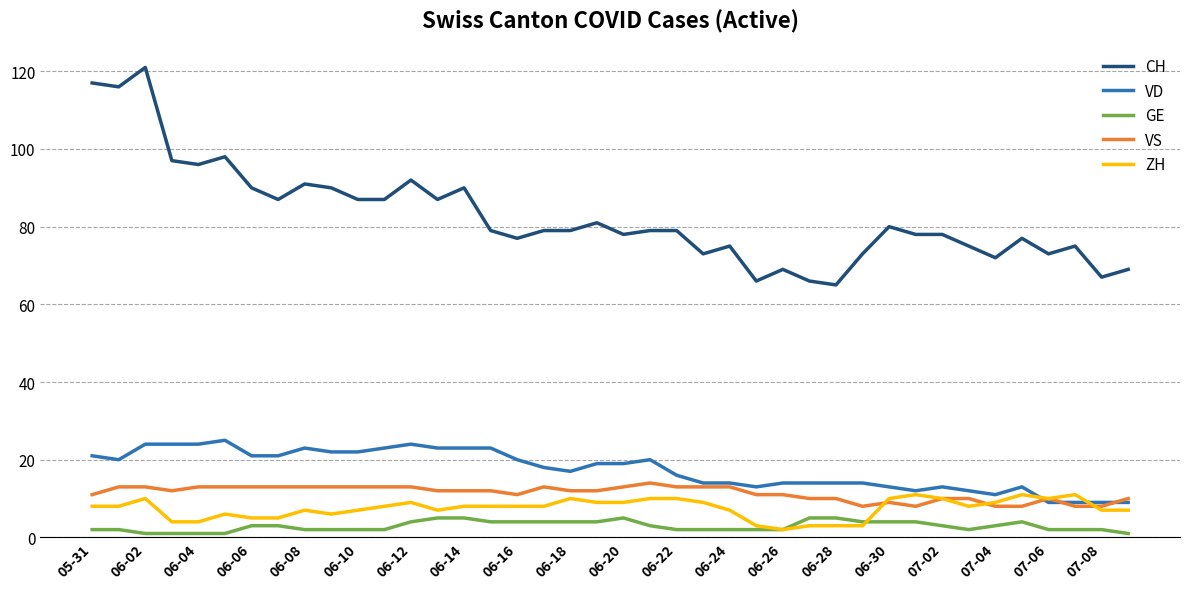

What is the minimum value for GE?

1